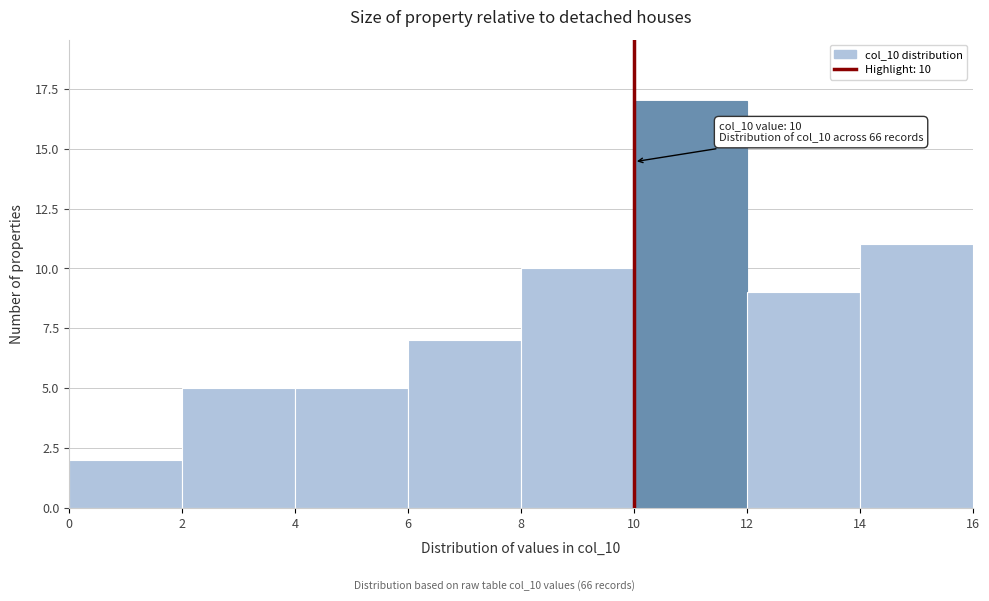

Which range on the x-axis has the tallest bar?

10 to 12